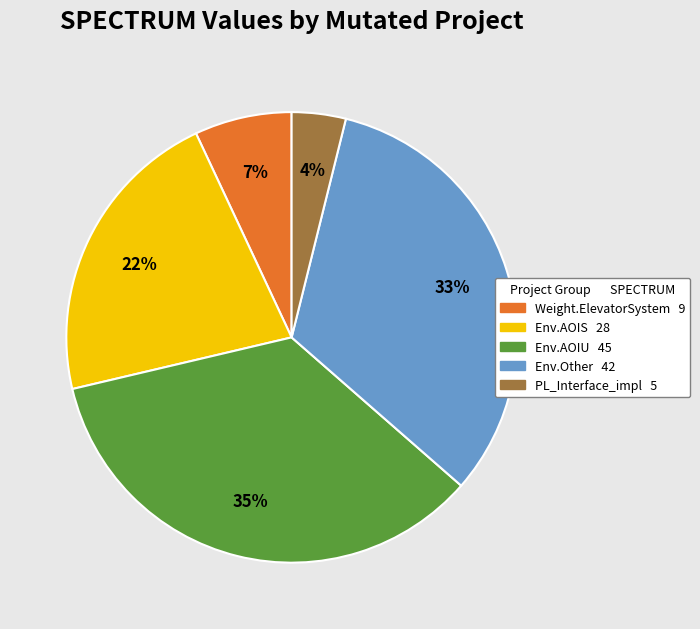

To the nearest percent, what is the difference between the largest and smallest slice percentages?

31%